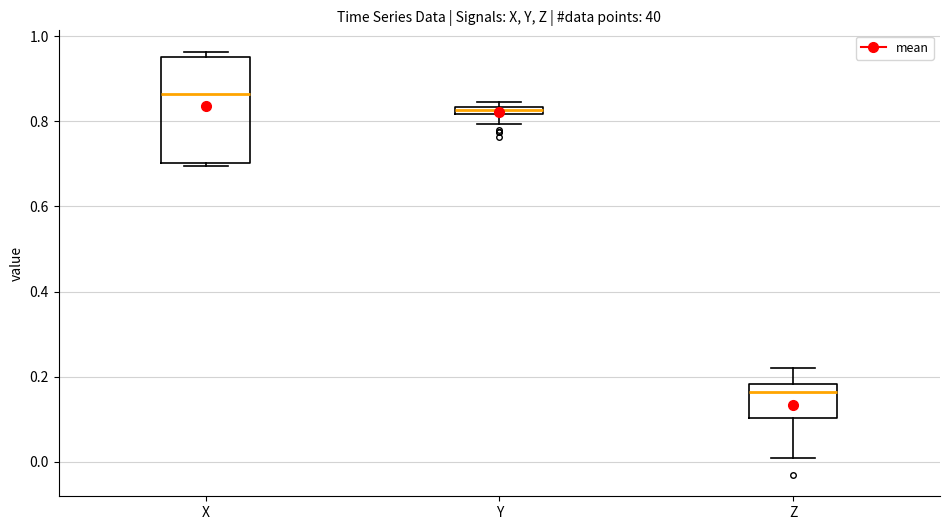

Where is the lower edge of the box for Y on the y-axis? The values are not printed on the chart, so give them approximately, as read against the axis.

0.82